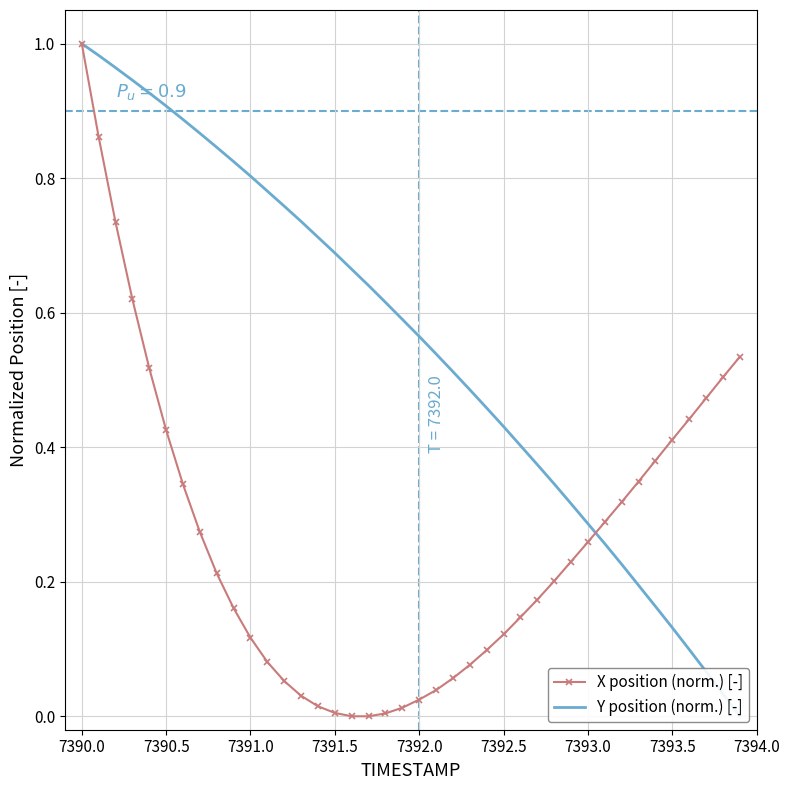

List the series in order of their overall mean, lowest first.

X position (norm.) [-], Y position (norm.) [-]